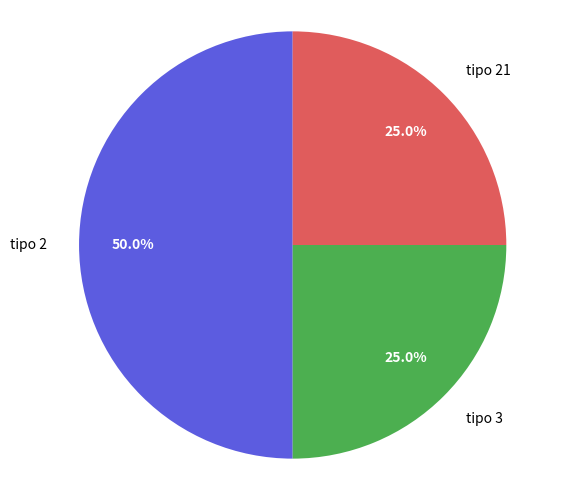

What is the total percentage of tipo 21 and tipo 2?

75.0%